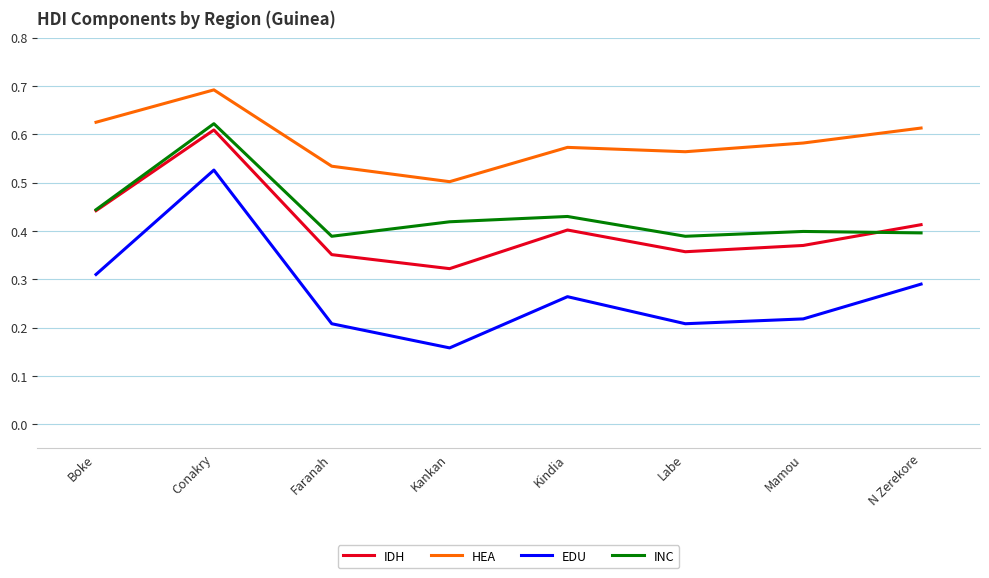

Does the chart have visible grid lines?

Yes